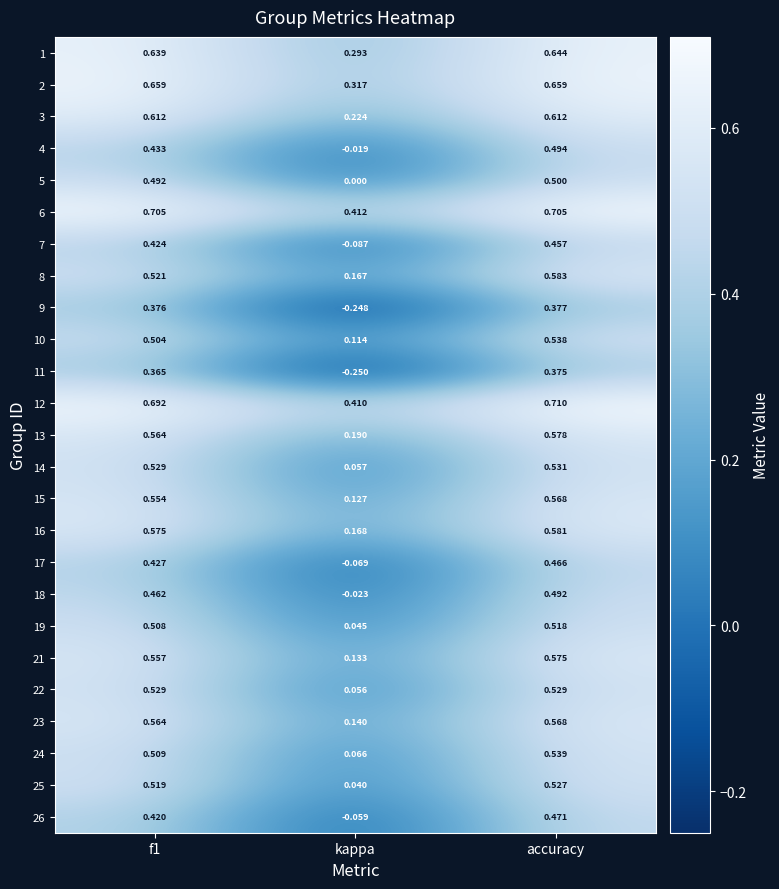

Rank the series at kappa from highest to lowest value.

6, 12, 2, 1, 3, 13, 16, 8, 23, 21, 15, 10, 24, 14, 22, 19, 25, 5, 4, 18, 26, 17, 7, 9, 11